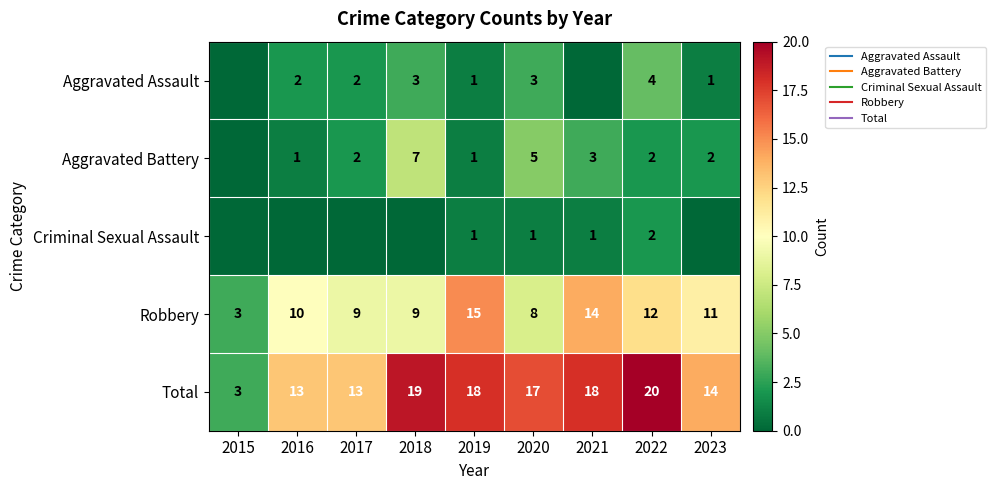

Which series has the largest total across all categories?

Total